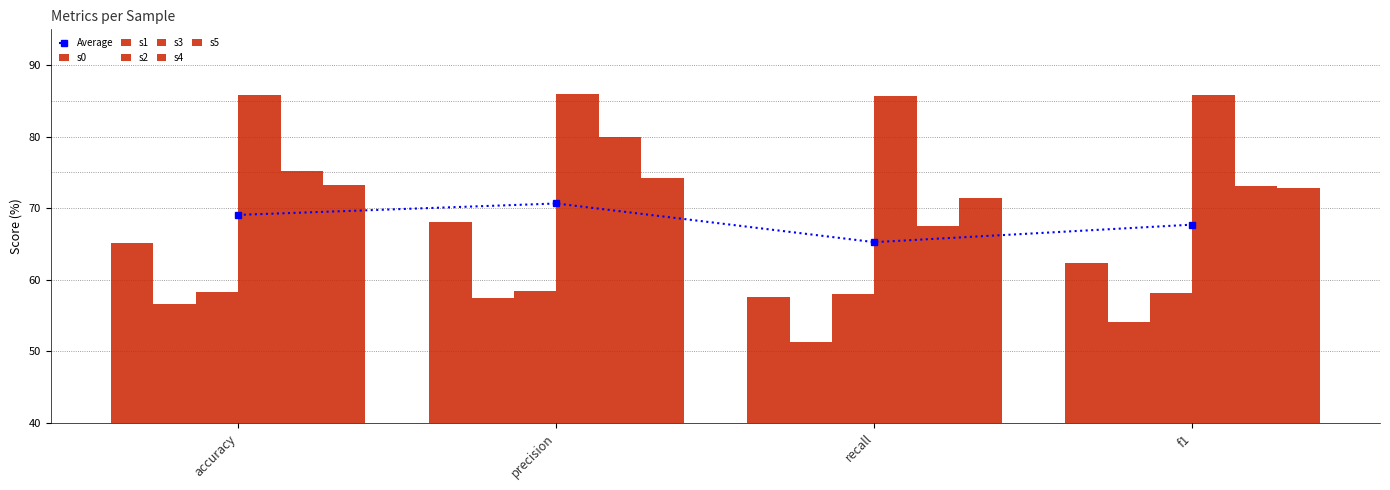

How many groups of bars are there?

4